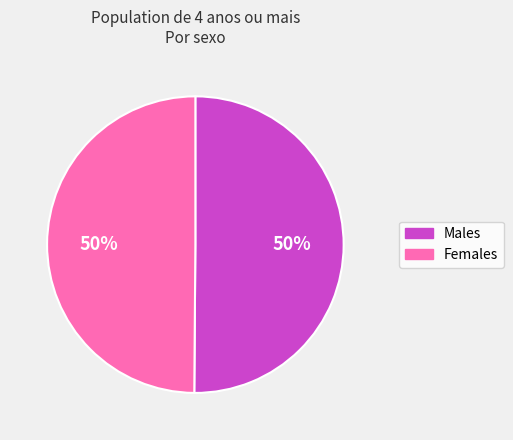

To the nearest percent, what is the average slice percentage?

50%